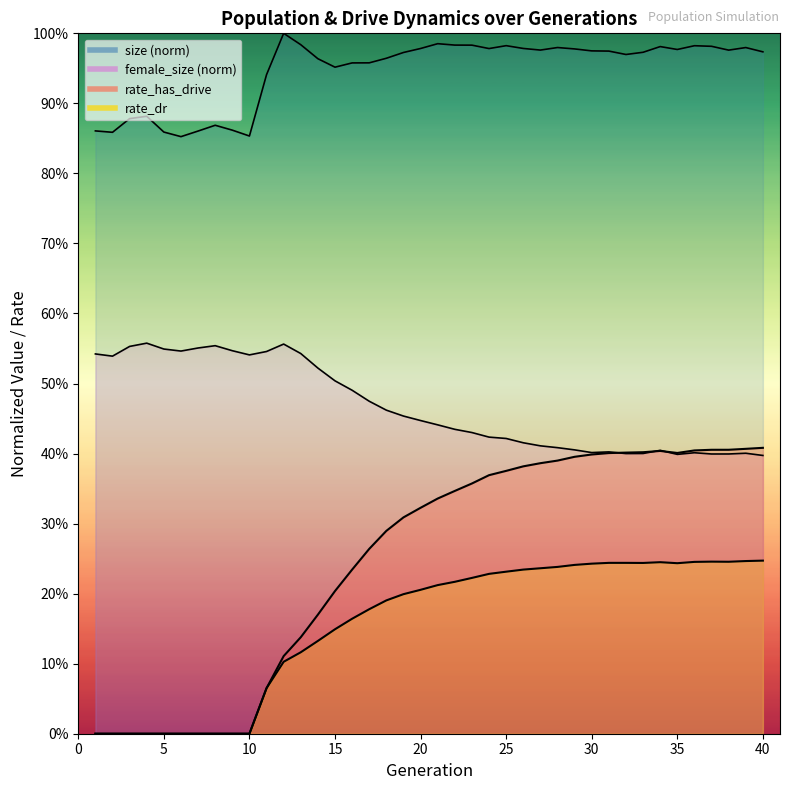

In rate_has_drive, how many points are lower than both neighbors (excluding endpoints)?

1